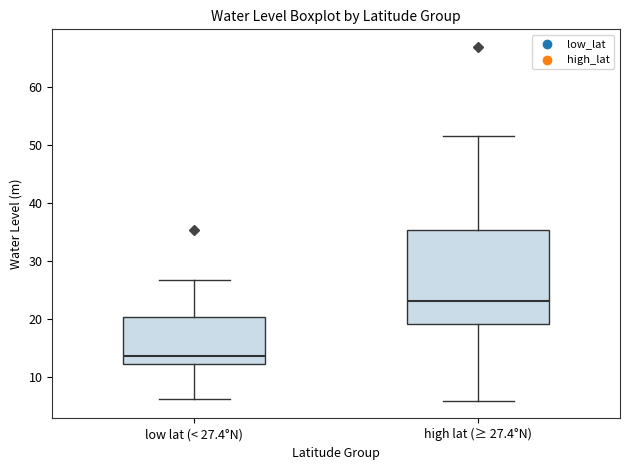

Where does the median line of the box for low lat (< 27.4°N) sit on the y-axis? The values are not printed on the chart, so give them approximately, as read against the axis.

13